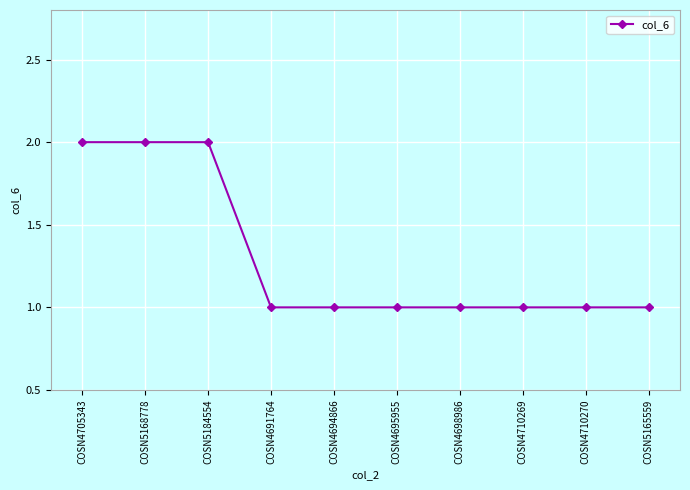

What is the approximate value at COSN4710270?

1